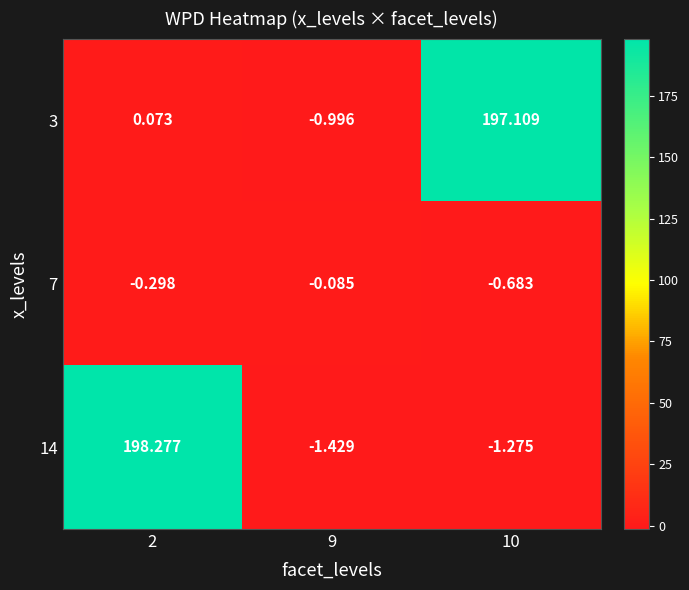

At how many categories does at least one series exceed 65?

2